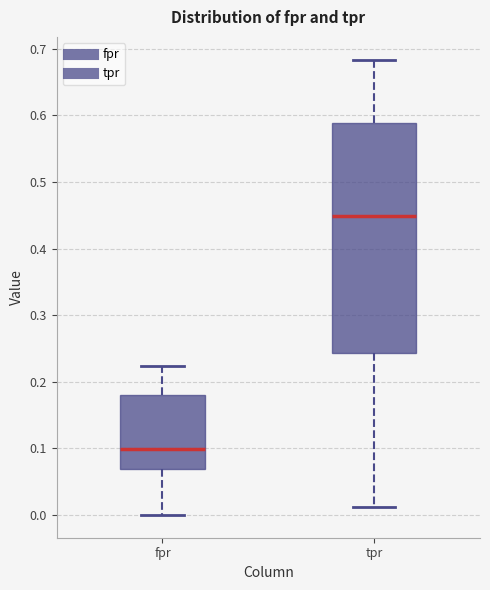

Which box is the tallest, from its lower edge to its upper edge?

tpr